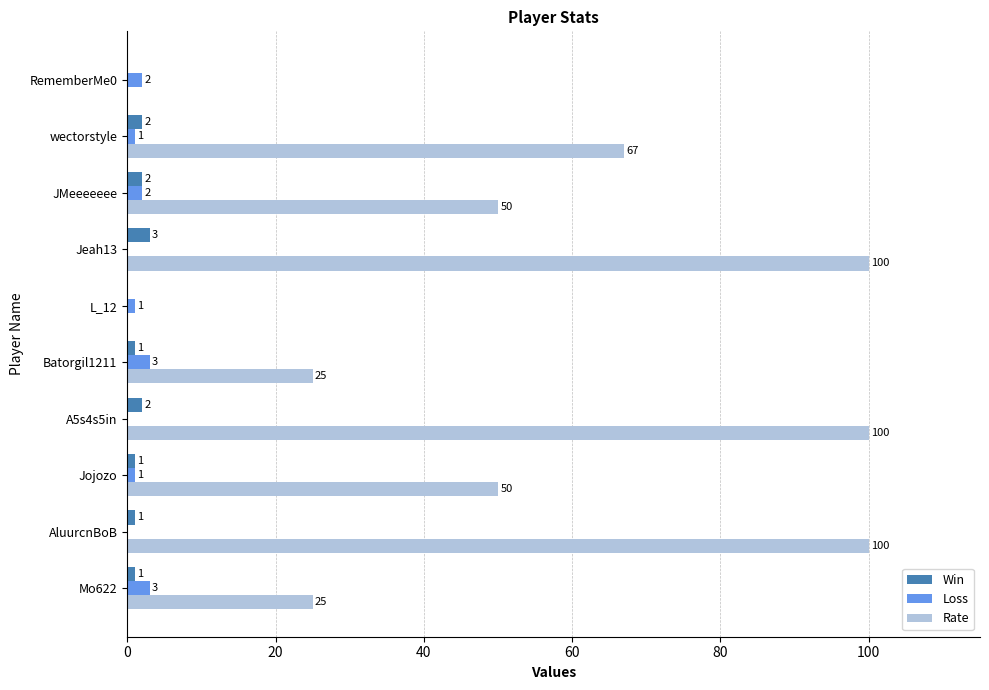

What is the sum of all Win values?

13